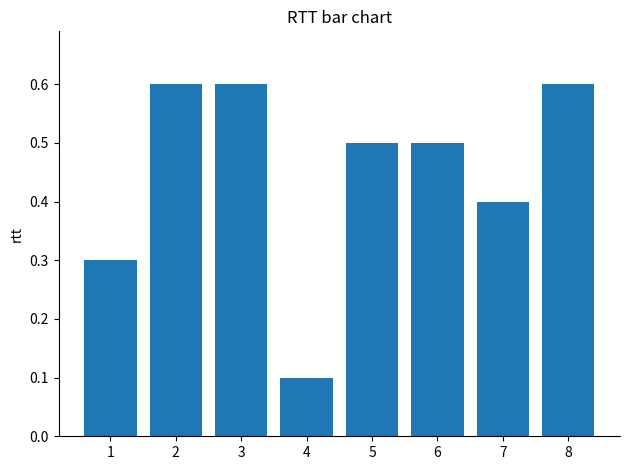

What is the change in value from 4 to 6?

+0.4